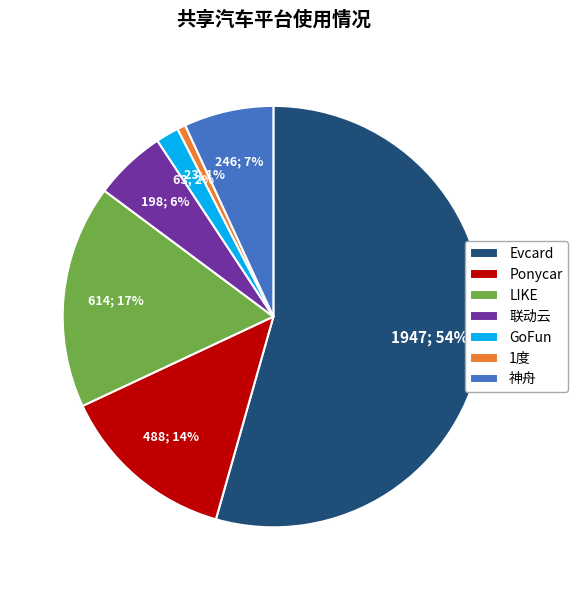

To the nearest percent, what is the difference between the Ponycar and GoFun slice percentages?

12%